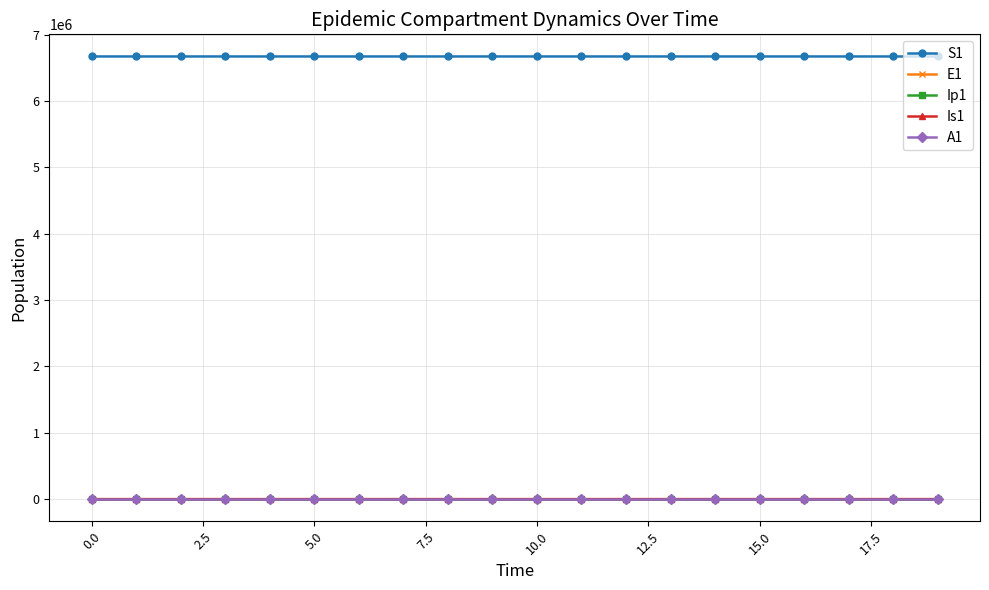

How many categories are shown in the chart?

20